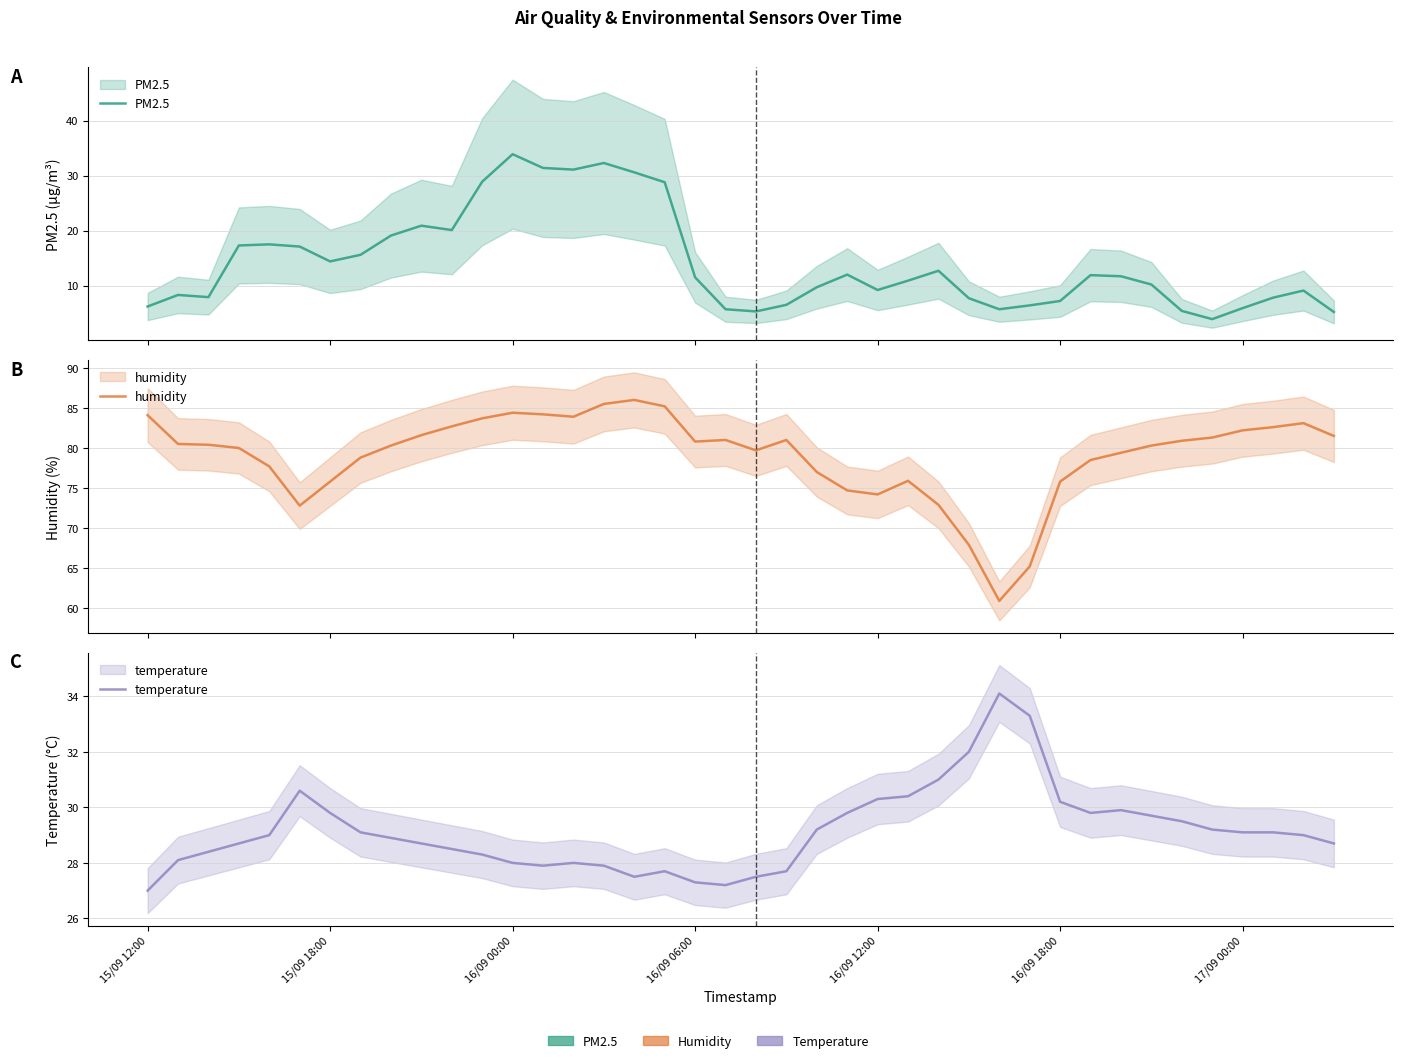

Is the value of humidity at 16/09 18:00 greater than the value of PM2.5 at 11?

Yes